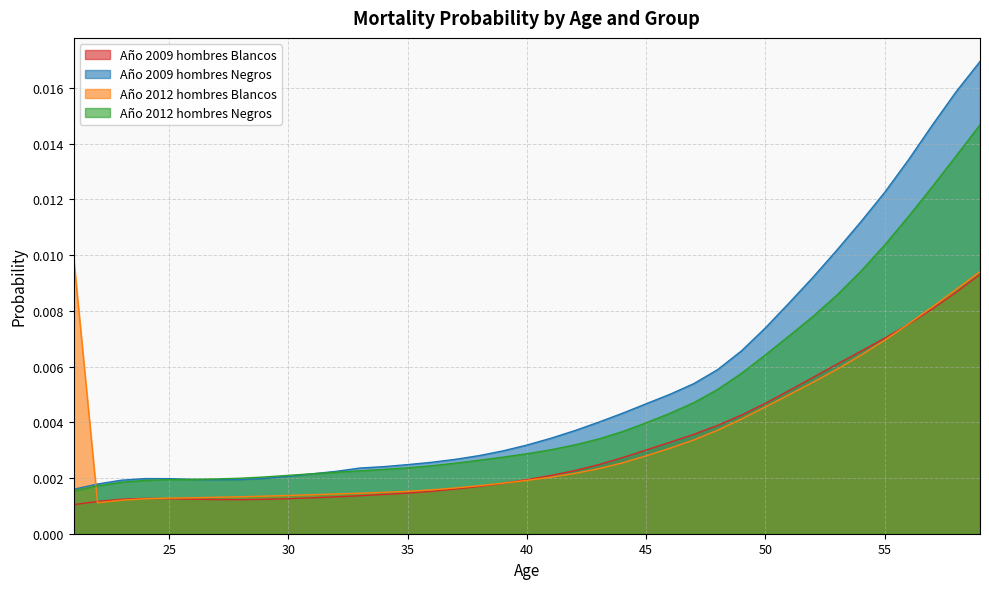

True or false: Año 2012 hombres Negros and Año 2009 hombres Blancos cross at least once.

False